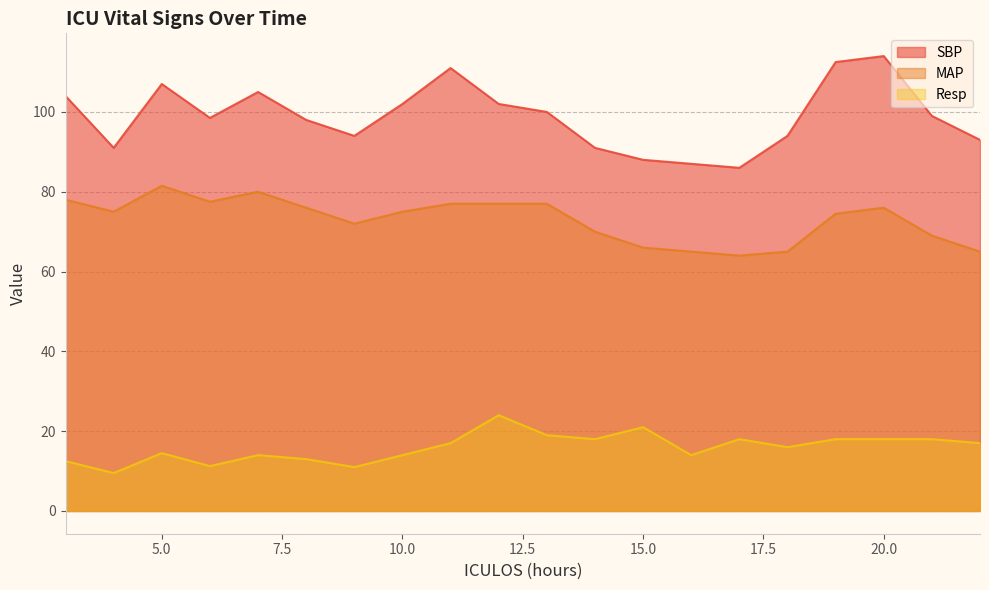

Where is the first local maximum for MAP?

5.0